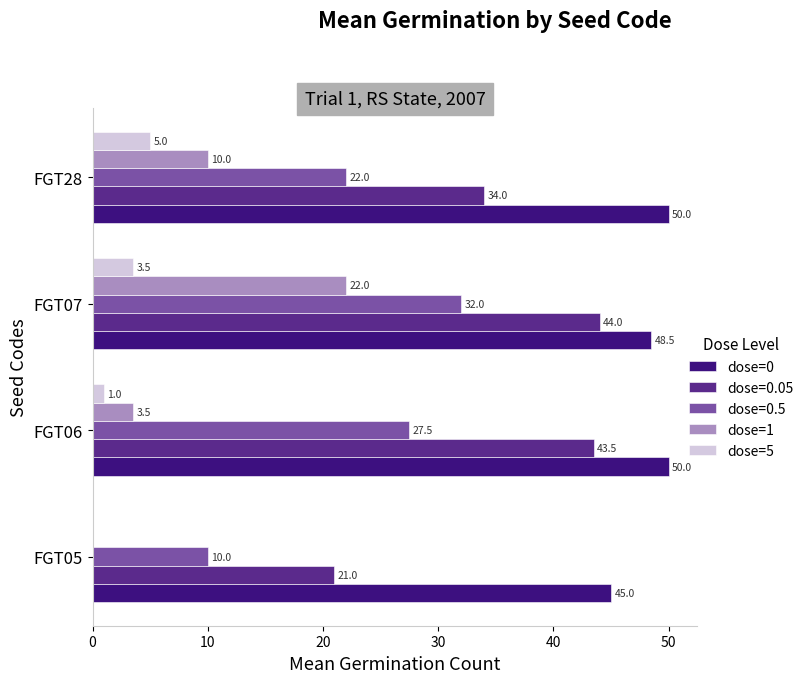

Is it true that dose=1 equals 22.0 at FGT07?

True